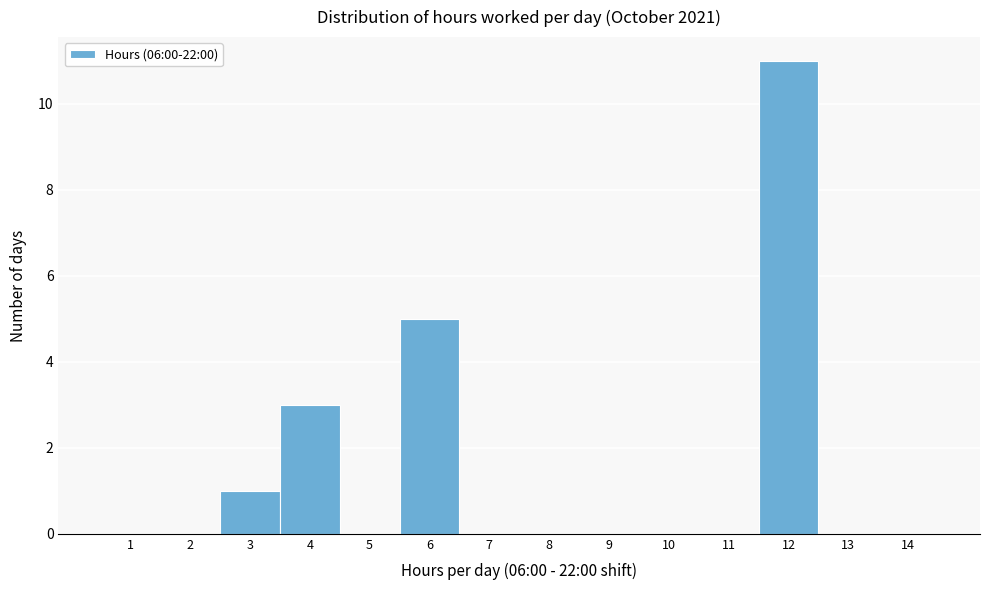

Reading left to right, transcribe this chart: for each bar, give the range it covers on the x-axis and its height. The values are not printed on the chart, so give them approximately, as read against the axis.

0.5 to 1.5: 0
1.5 to 2.5: 0
2.5 to 3.5: 1
3.5 to 4.5: 3
4.5 to 5.5: 0
5.5 to 6.5: 5
6.5 to 7.5: 0
7.5 to 8.5: 0
8.5 to 9.5: 0
9.5 to 10.5: 0
10.5 to 11.5: 0
11.5 to 12.5: 11
12.5 to 13.5: 0
13.5 to 14.5: 0